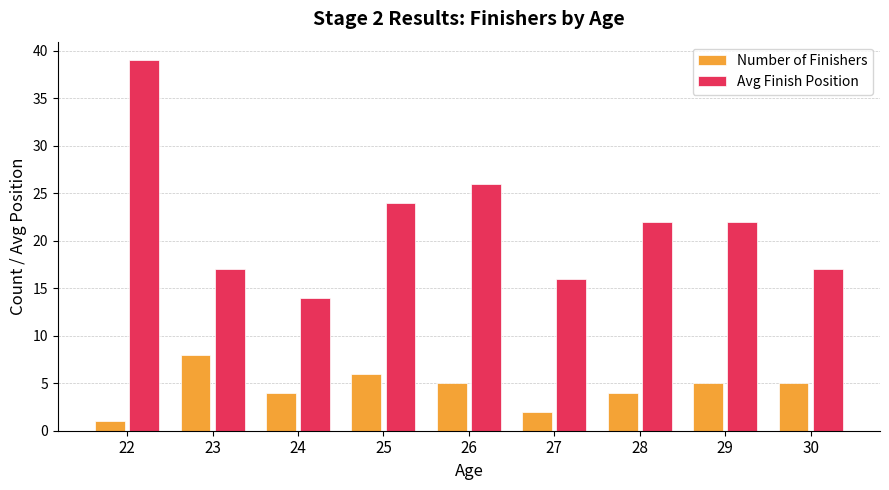

What is the average value of the Avg Finish Position series?

22